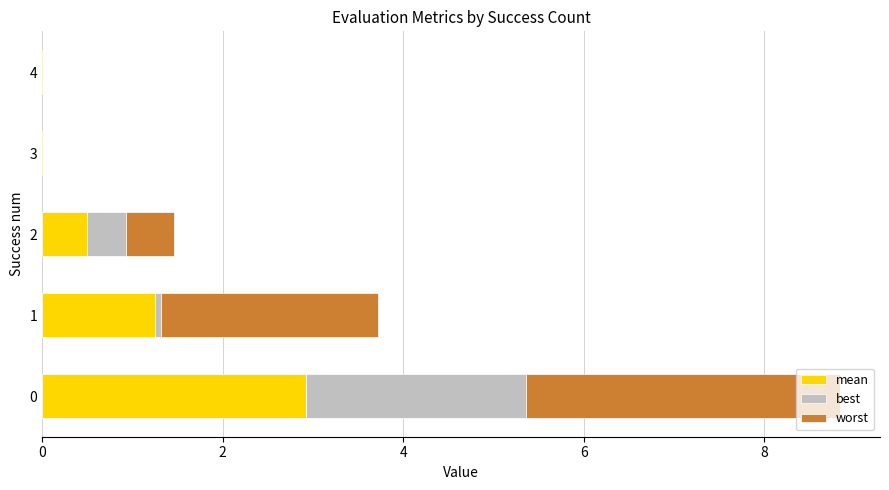

Reading right to left, transcribe all the data shown in this chart.

mean: 0.0	0.0	0.5	1.2	2.9
best: 0.0	0.0	0.4	0.1	2.4
worst: 0.0	0.0	0.5	2.4	3.5